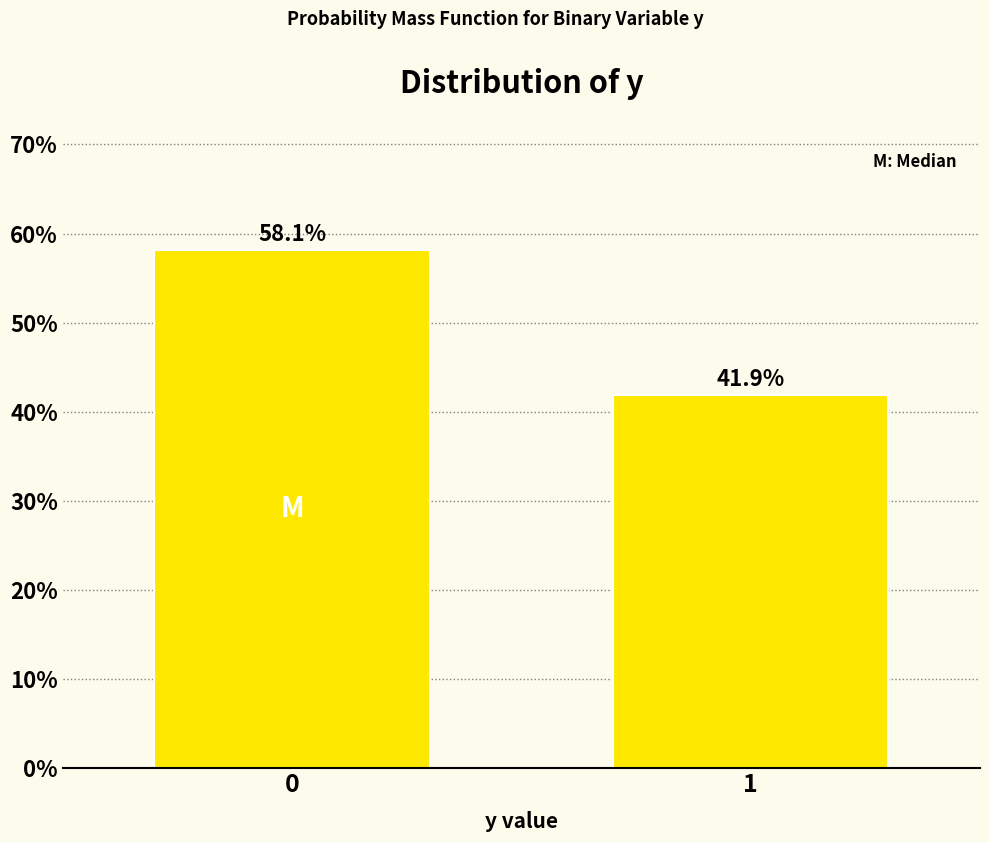

Reading left to right, list all the values displayed in this chart.

0=58.1	1=41.9